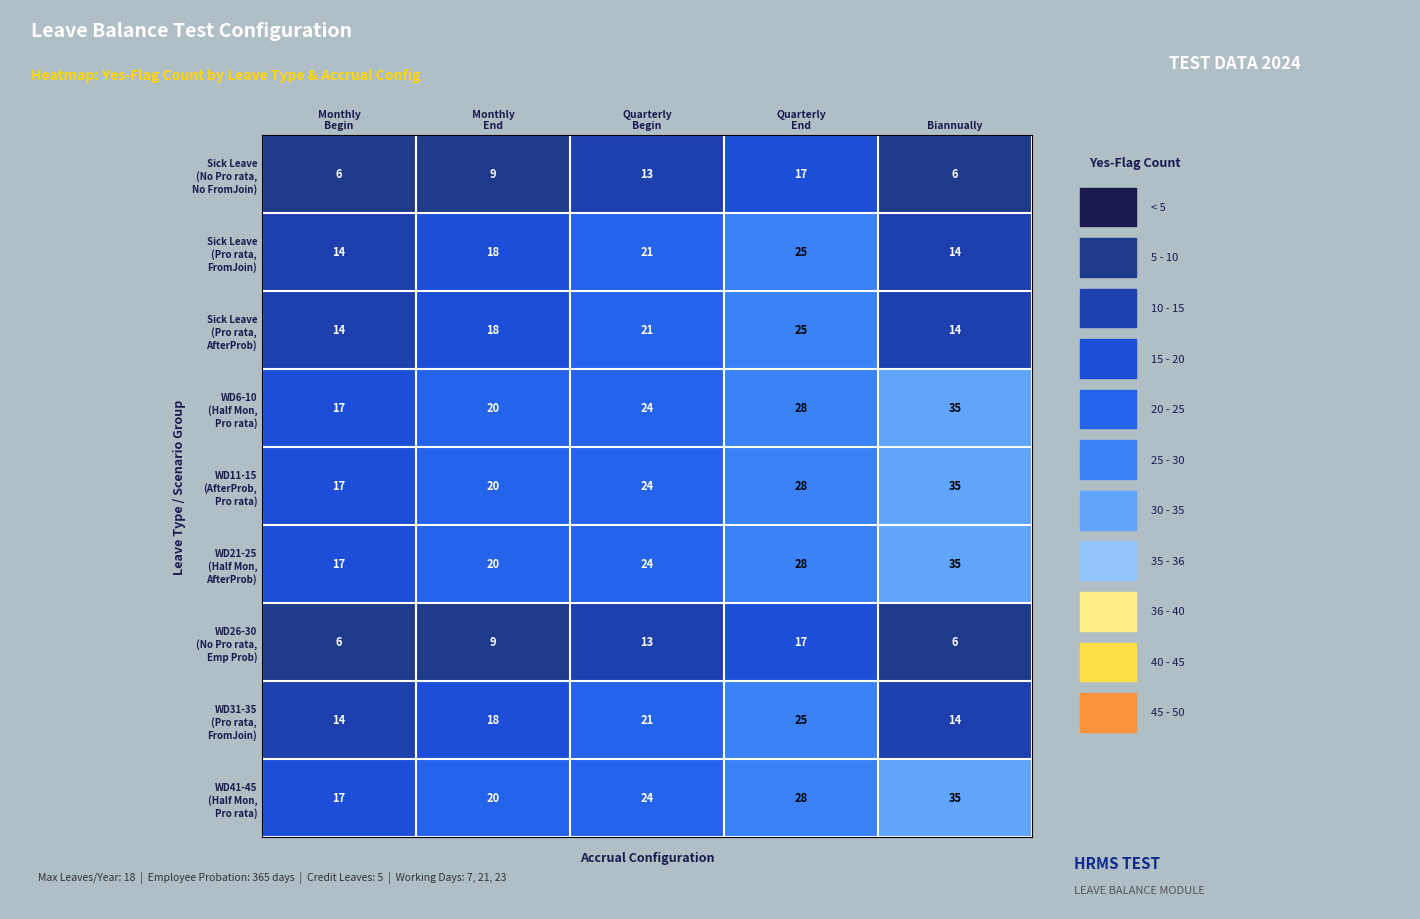

What is the difference between the highest and lowest values at Biannually?

29